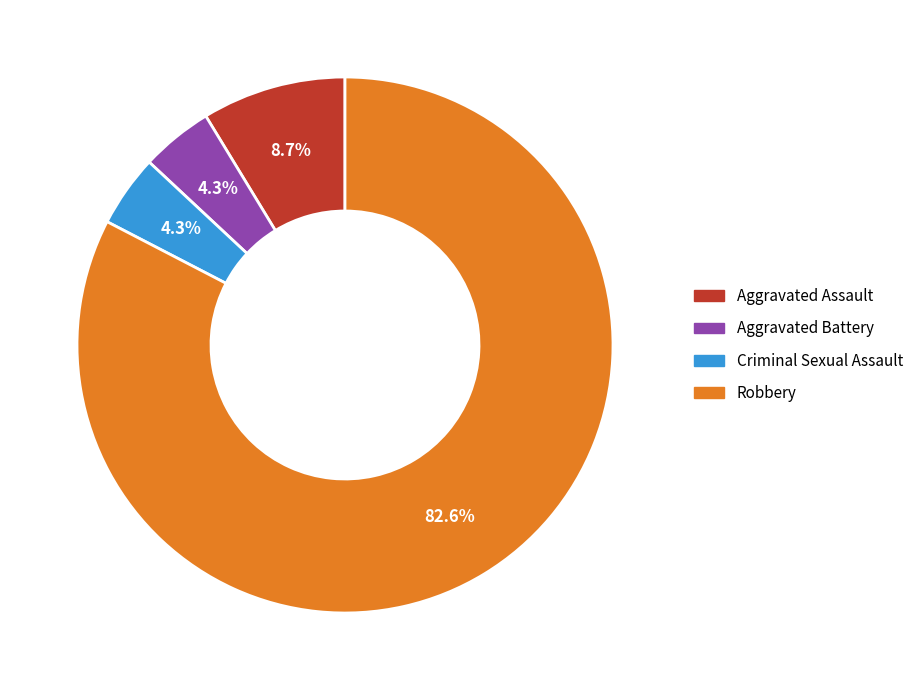

How much of the chart is everything except Aggravated Battery?

95.7%